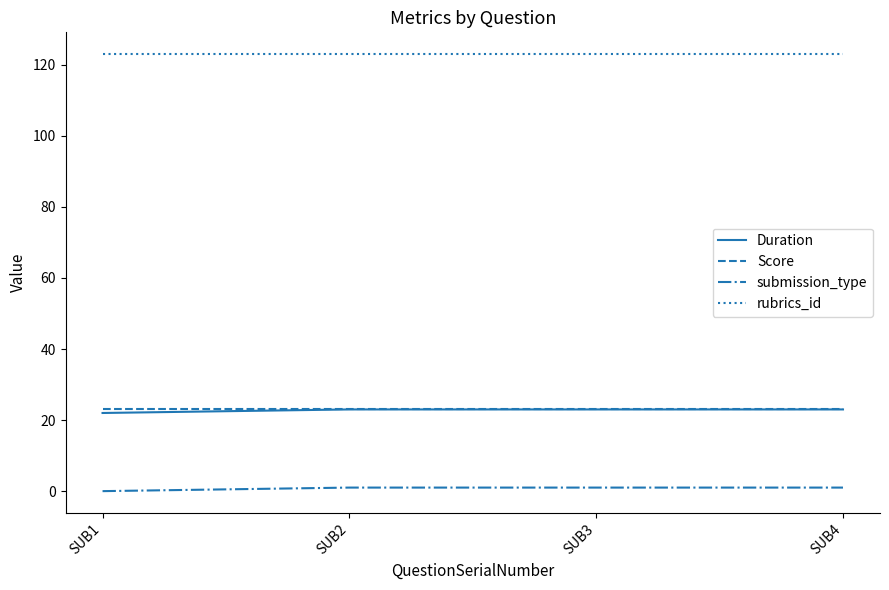

Is it true that Score equals 23 at SUB4?

True